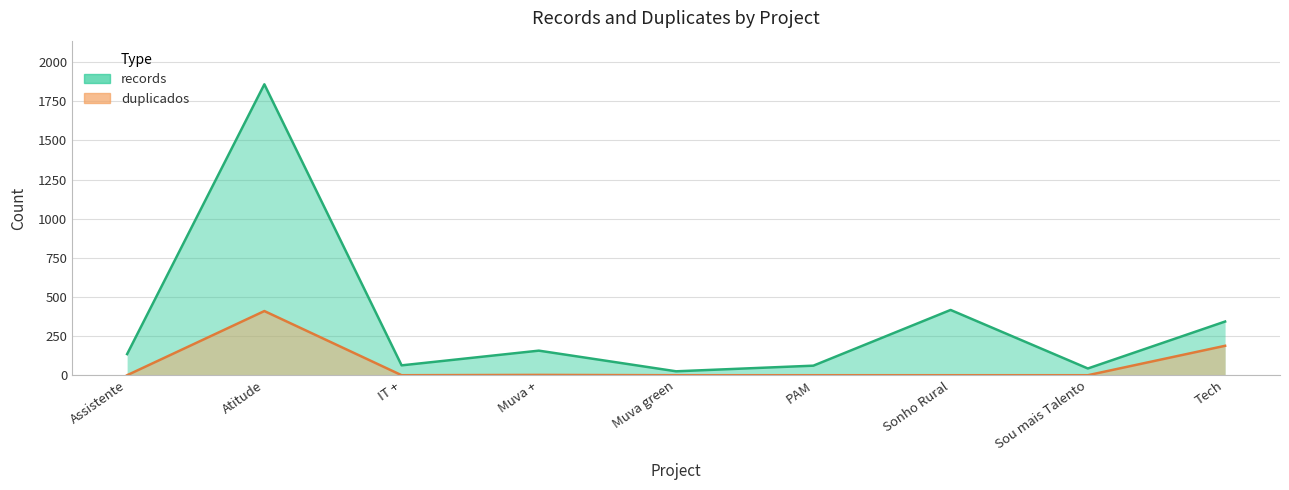

At which category is the sum across all series the highest?

Atitude